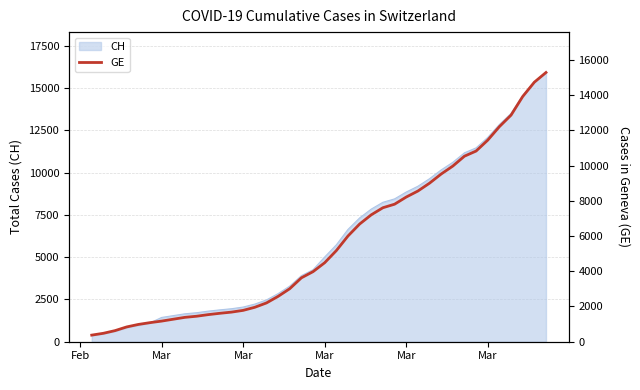

Reading left to right, what are all the values shown in this chart?

375	479	630	840	981	1083	1171	1278	1384	1447	1538	1614	1681	1780	1955	2201	2574	3010	3627	3978	4485	5174	6002	6681	7205	7607	7807	8213	8554	9000	9520	9971	10533	10825	11444	12210	12863	13919	14733	15284